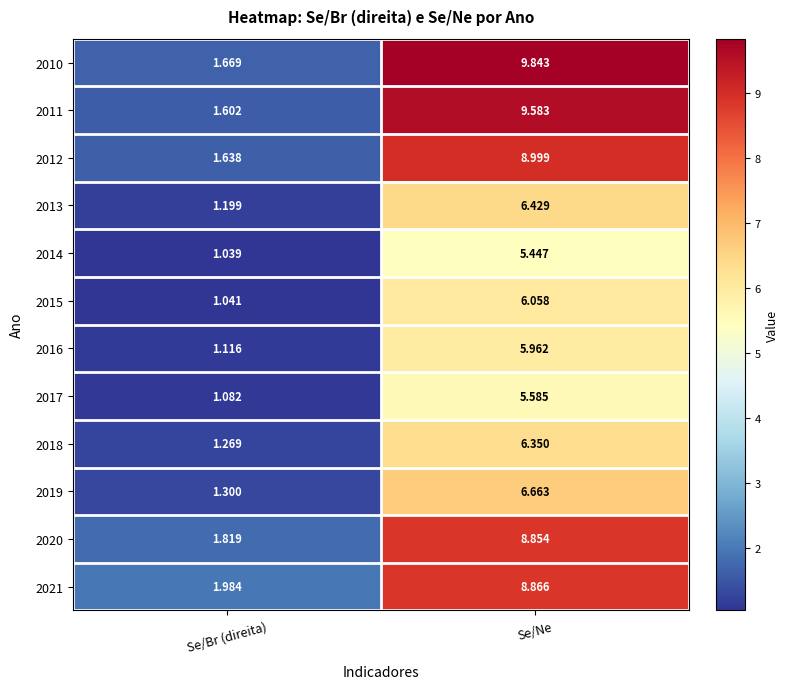

Rank the series by their maximum value, from highest to lowest.

2010, 2011, 2012, 2021, 2020, 2019, 2013, 2018, 2015, 2016, 2017, 2014